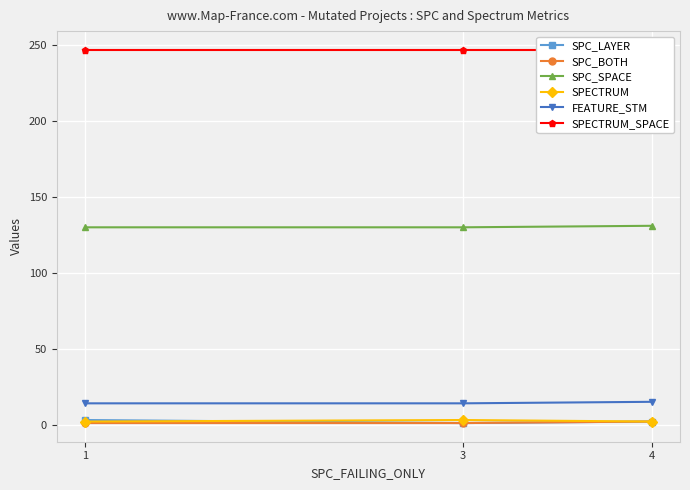

At which label is SPECTRUM_SPACE closest to 247?

1